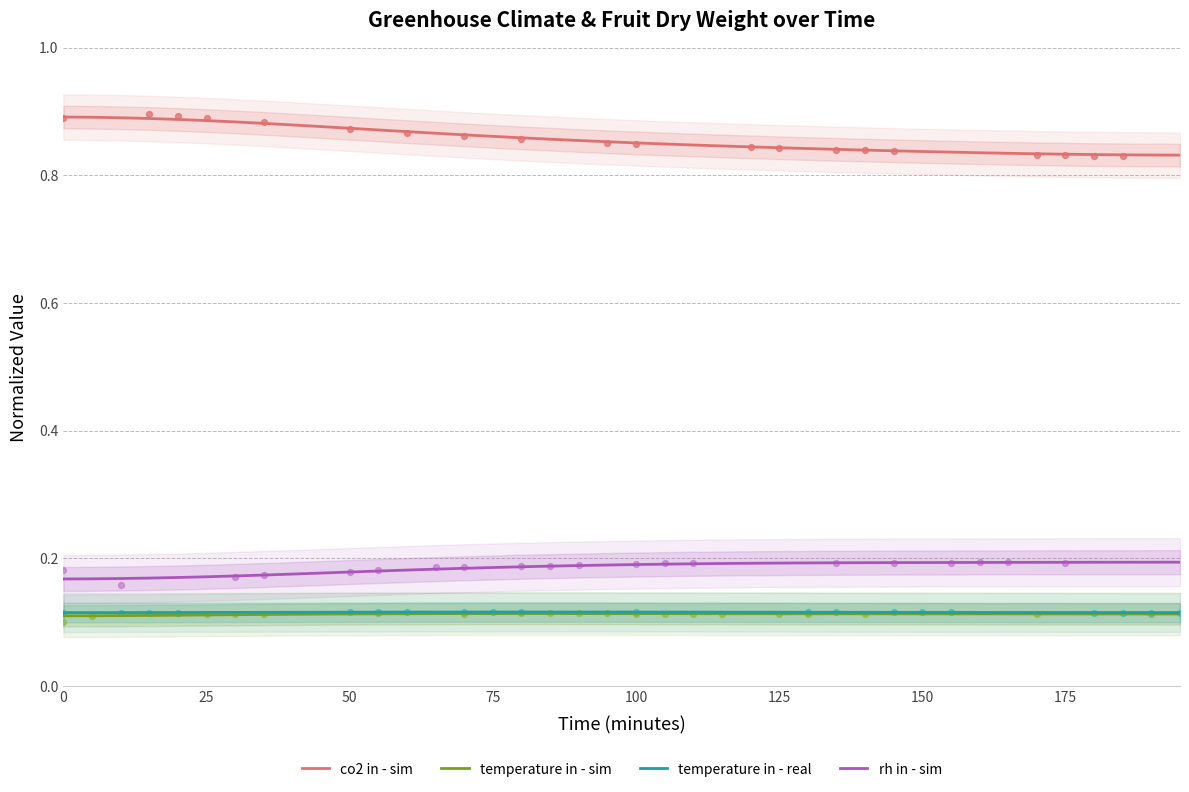

Which series reaches the minimum Y coordinate?

temperature in - sim